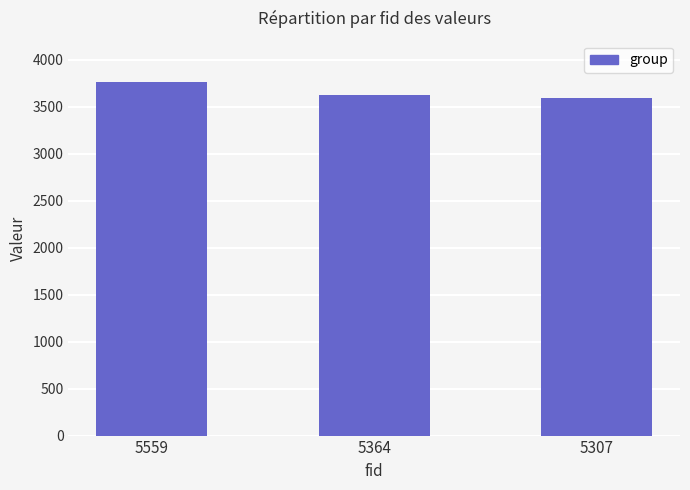

What is the value of the 1st bar from the left?

3756